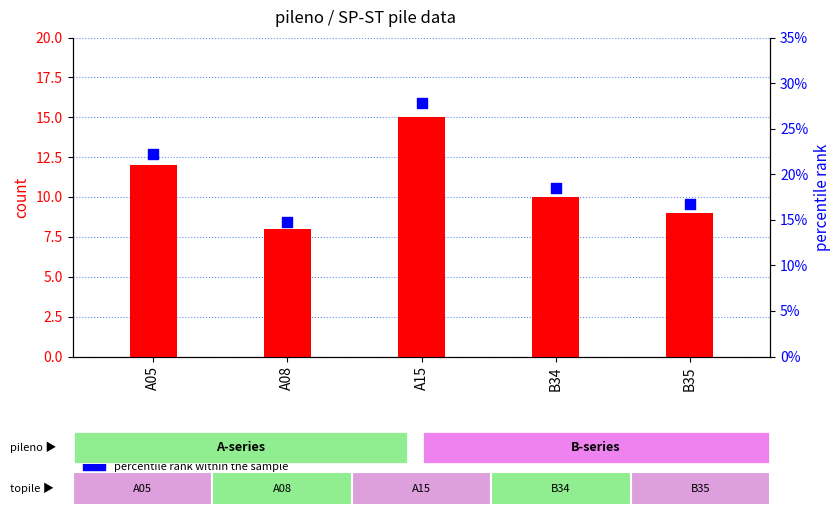

What are all the series names shown in the legend?

count, percentile rank within the sample